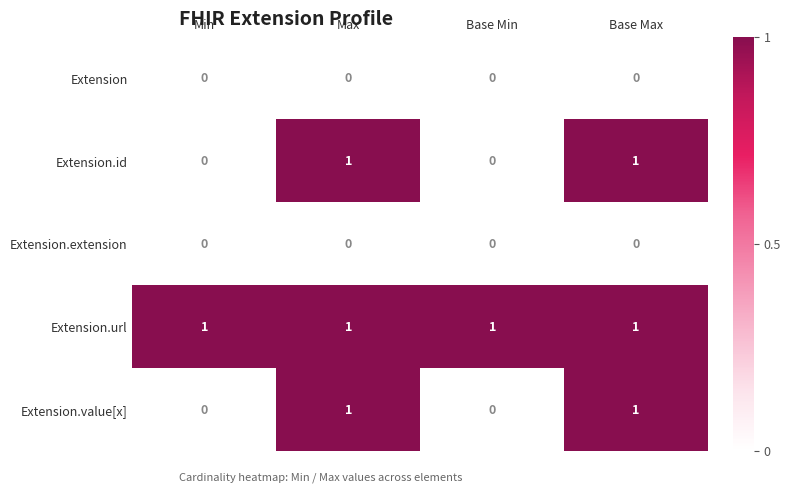

How many Extension.value[x] values are between 0 and 1?

4